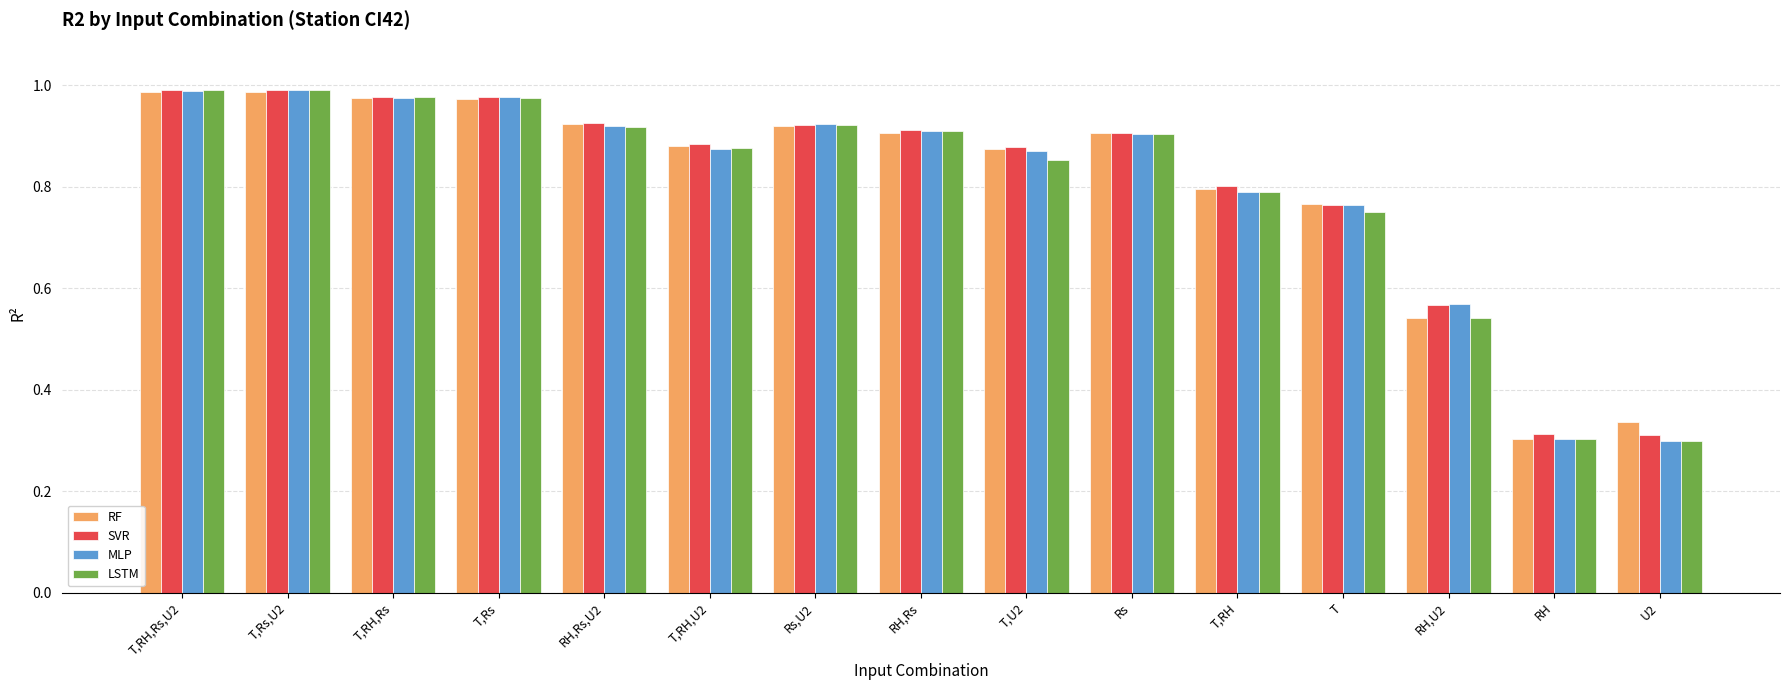

True or false: LSTM has a value of 1.5 at T,Rs,U2.

False